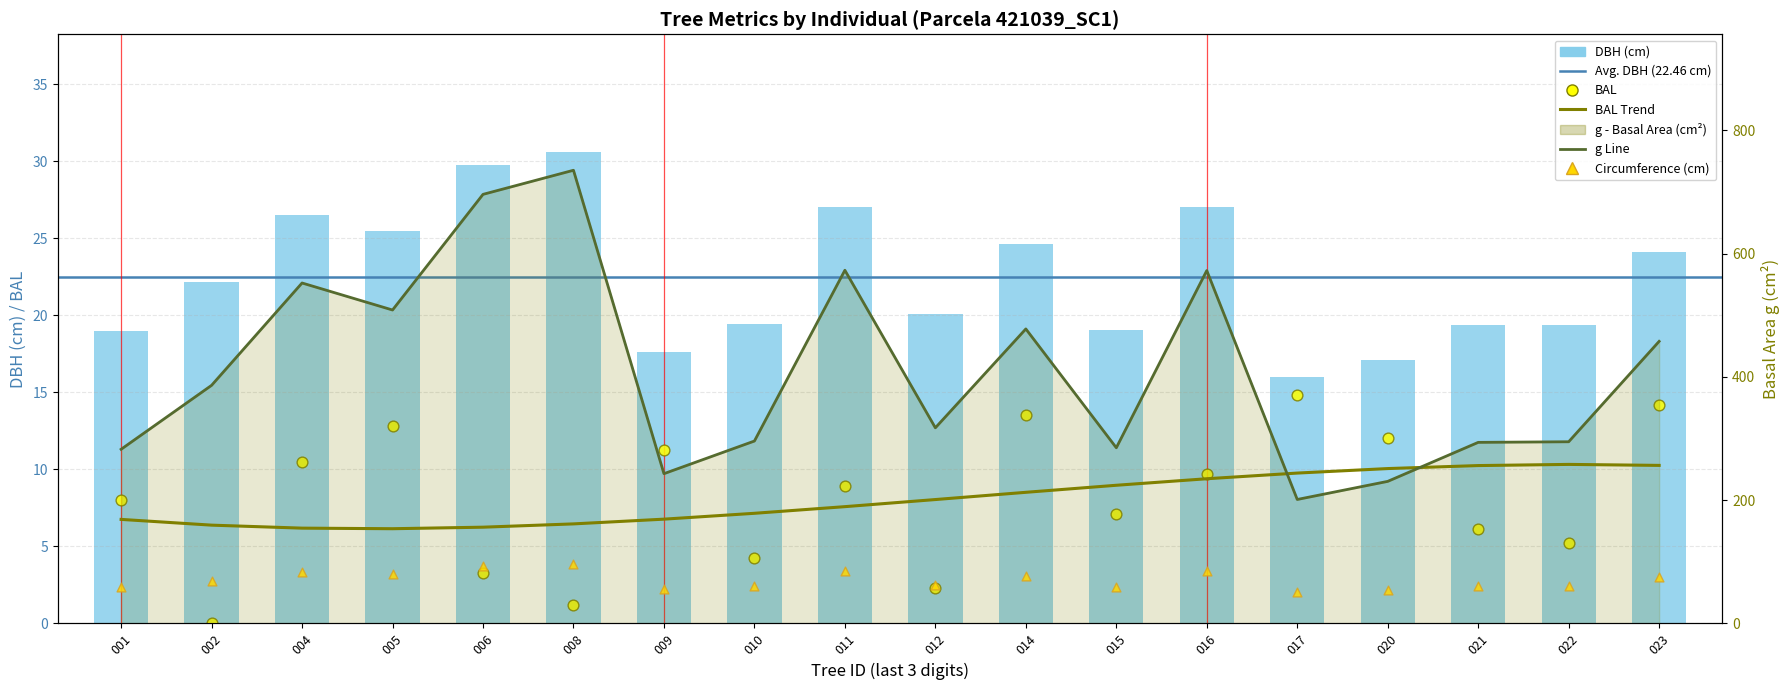

Which series reaches the minimum Y coordinate?

bal